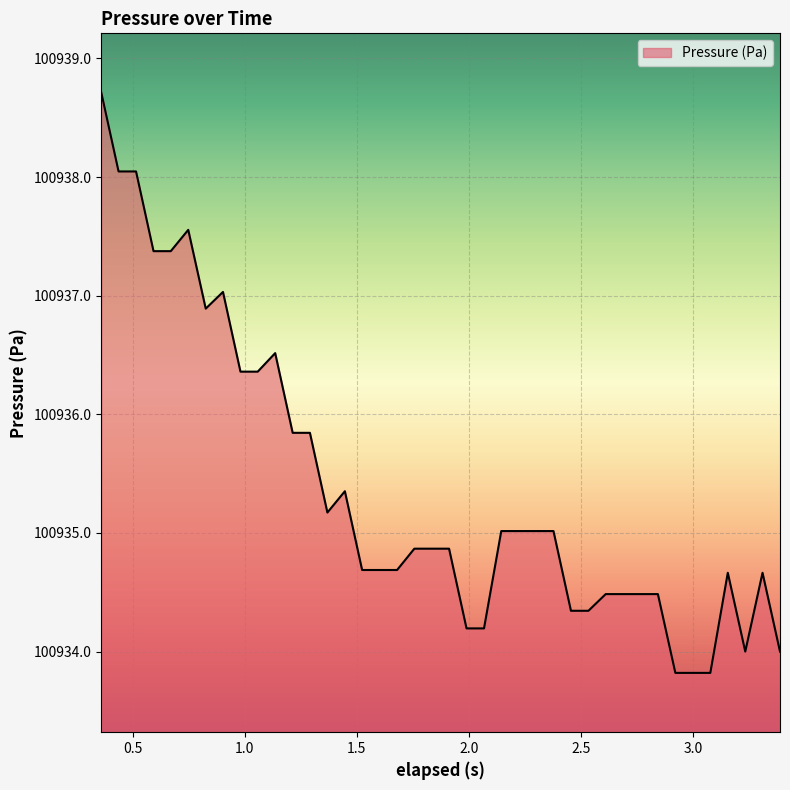

What is the smallest value displayed?

100933.8